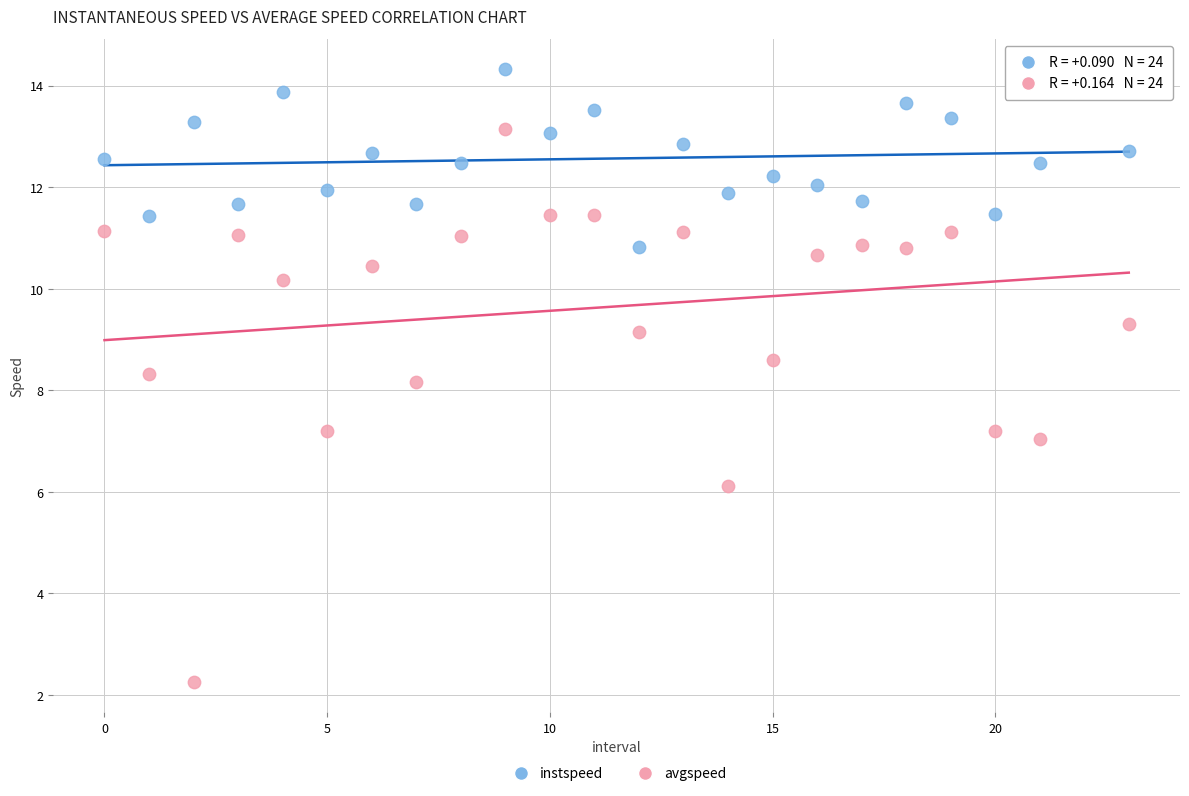

Across all series, what Y value is closest to 8?

8.2